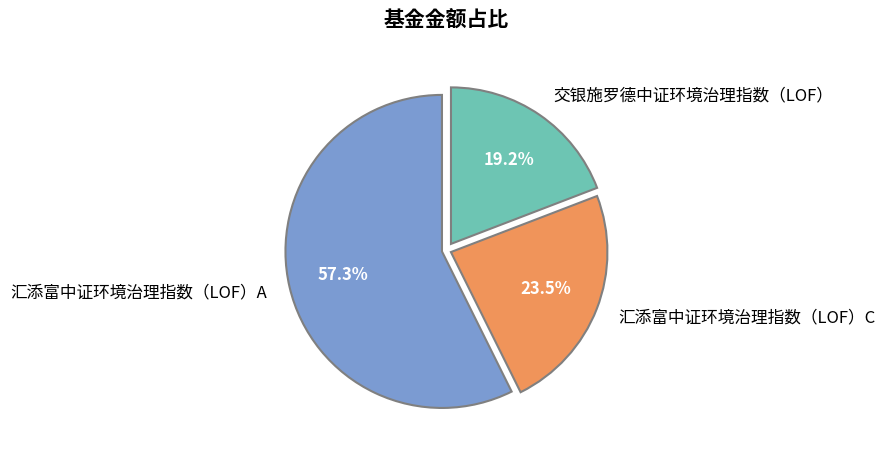

Which category has the biggest portion of the pie?

汇添富中证环境治理指数（LOF）A